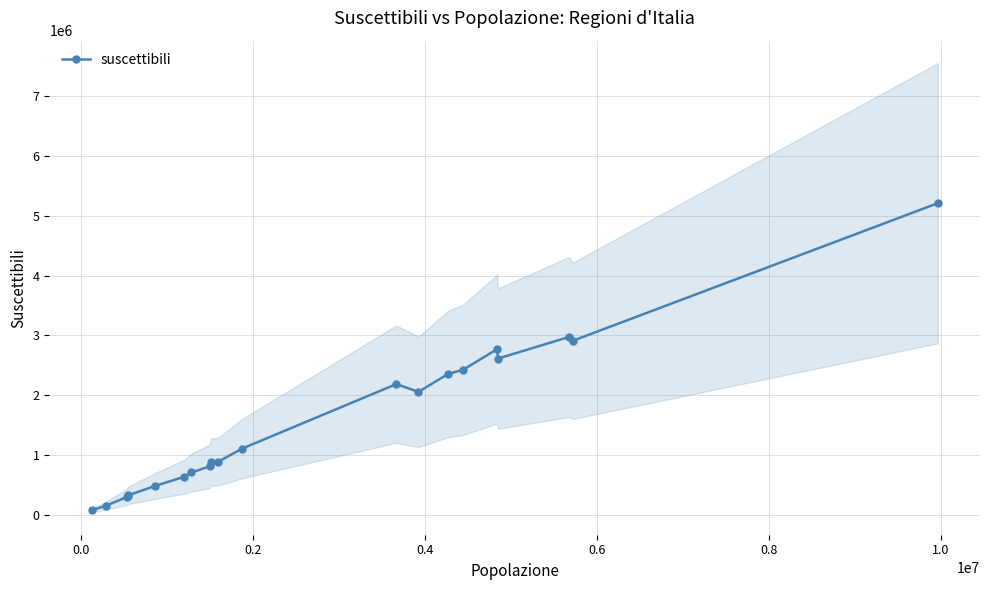

How many data points in suscettibili are less than 886233?

10